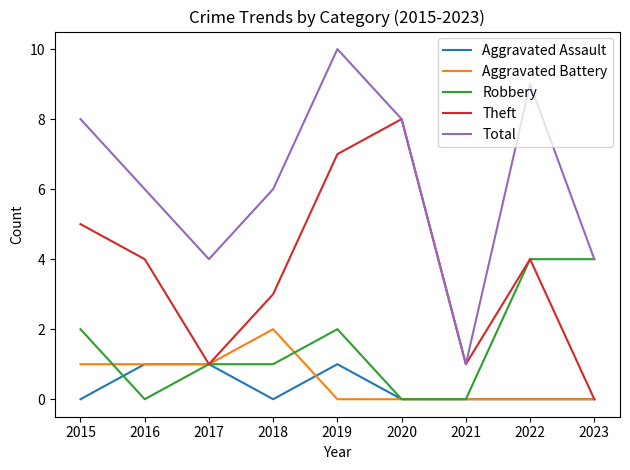

Reading left to right, what are all the values shown in this chart?

Aggravated Assault: 0	1	1	0	1	0	0	0	0
Aggravated Battery: 1	1	1	2	0	0	0	0	0
Robbery: 2	0	1	1	2	0	0	4	4
Theft: 5	4	1	3	7	8	1	4	0
Total: 8	6	4	6	10	8	1	9	4